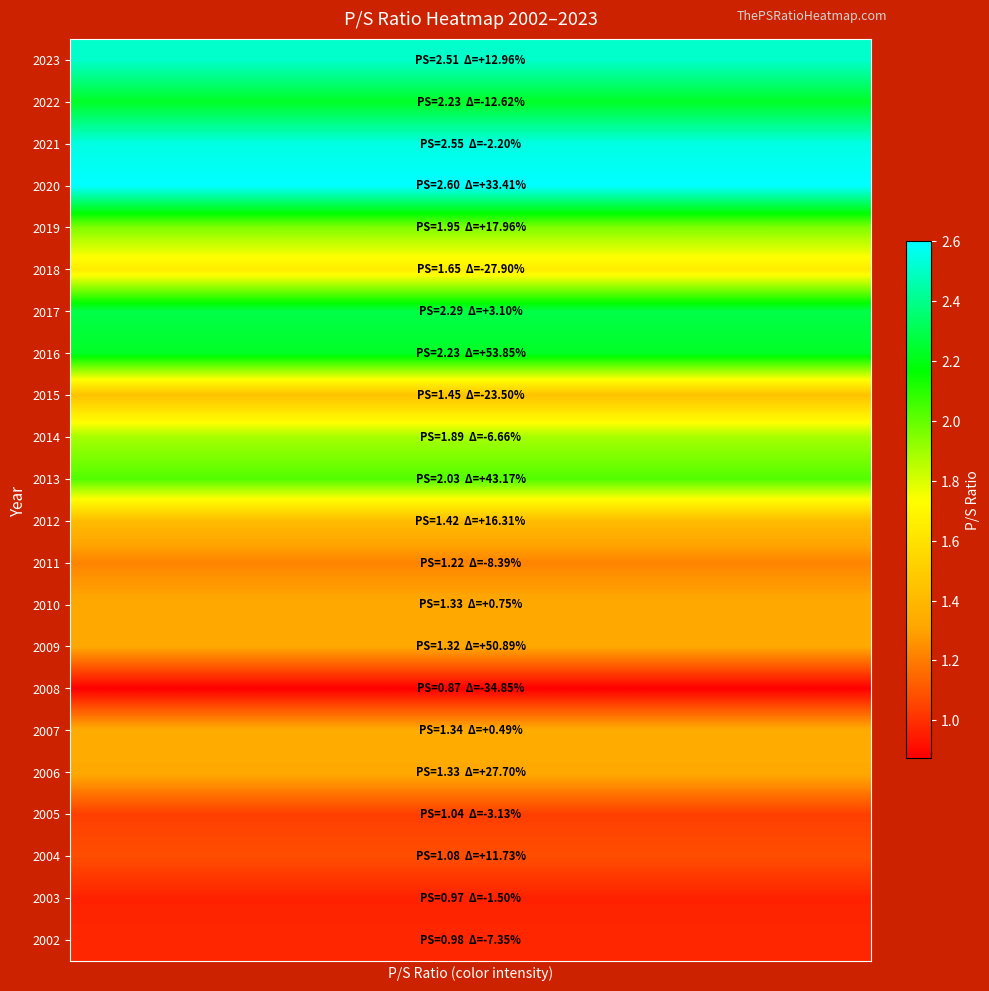

Reading left to right, extract all data points from this chart.

row_0: 2.5	2.5	2.5	2.5	2.5
row_1: 2.2	2.2	2.2	2.2	2.2
row_2: 2.5	2.5	2.5	2.5	2.5
row_3: 2.6	2.6	2.6	2.6	2.6
row_4: 1.9	1.9	1.9	1.9	1.9
row_5: 1.6	1.6	1.6	1.6	1.6
row_6: 2.3	2.3	2.3	2.3	2.3
row_7: 2.2	2.2	2.2	2.2	2.2
row_8: 1.4	1.4	1.4	1.4	1.4
row_9: 1.9	1.9	1.9	1.9	1.9
row_10: 2.0	2.0	2.0	2.0	2.0
row_11: 1.4	1.4	1.4	1.4	1.4
row_12: 1.2	1.2	1.2	1.2	1.2
row_13: 1.3	1.3	1.3	1.3	1.3
row_14: 1.3	1.3	1.3	1.3	1.3
row_15: 0.9	0.9	0.9	0.9	0.9
row_16: 1.3	1.3	1.3	1.3	1.3
row_17: 1.3	1.3	1.3	1.3	1.3
row_18: 1.0	1.0	1.0	1.0	1.0
row_19: 1.1	1.1	1.1	1.1	1.1
row_20: 1.0	1.0	1.0	1.0	1.0
row_21: 1.0	1.0	1.0	1.0	1.0